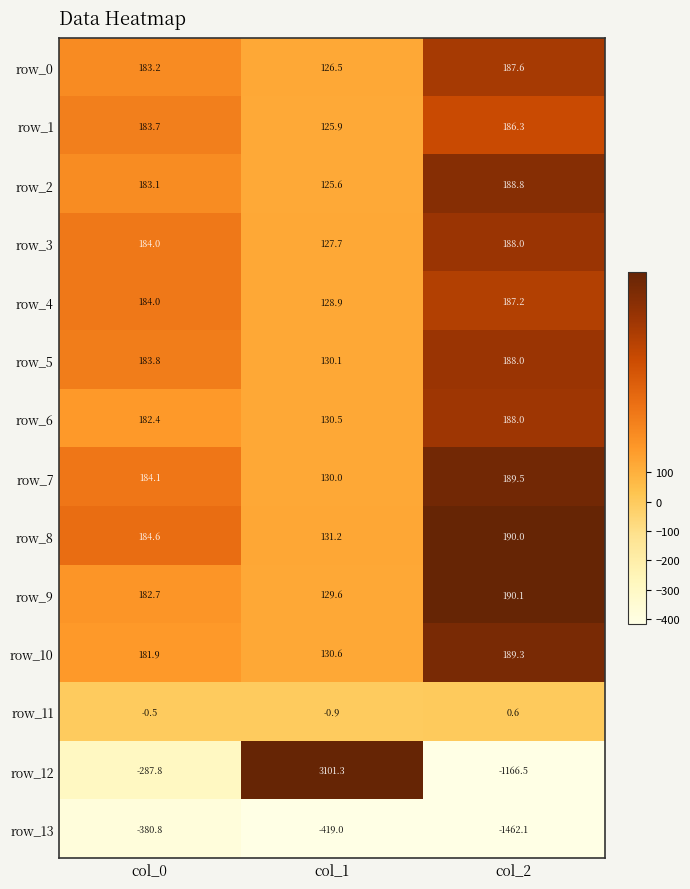

Which series changed the most between col_0 and col_2?

row_13